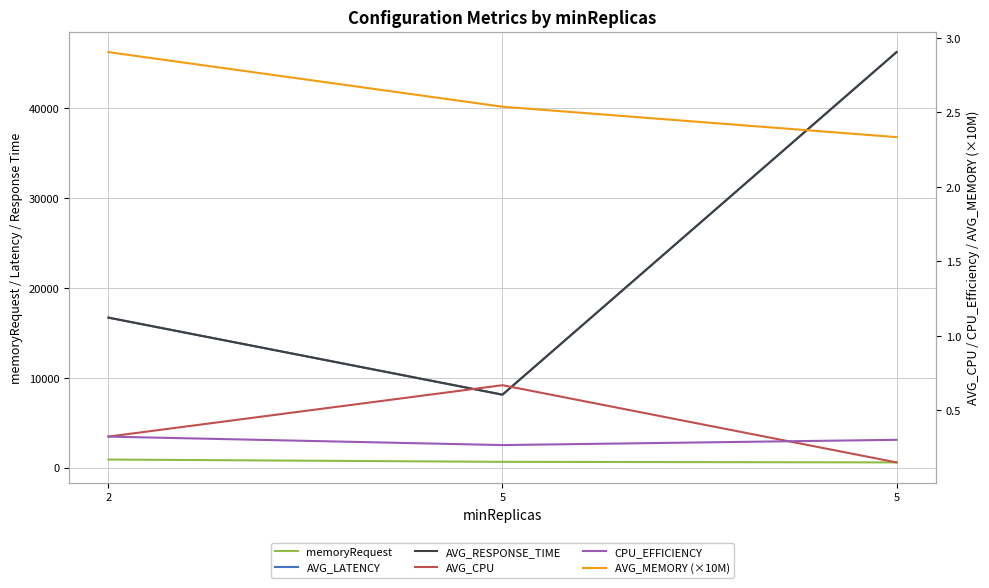

What is the value of the AVG_LATENCY point at the 1st from the left?

16698.8